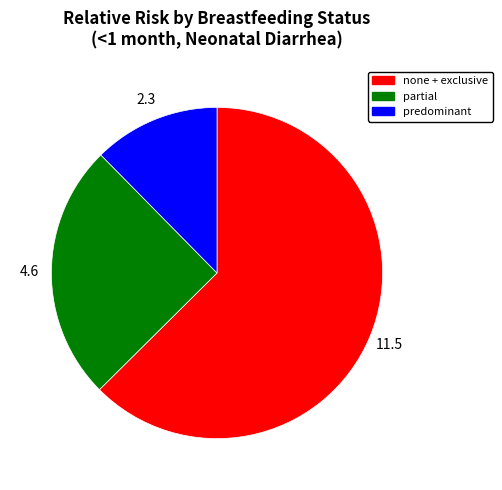

Combined, do predominant and partial account for over 50%?

No